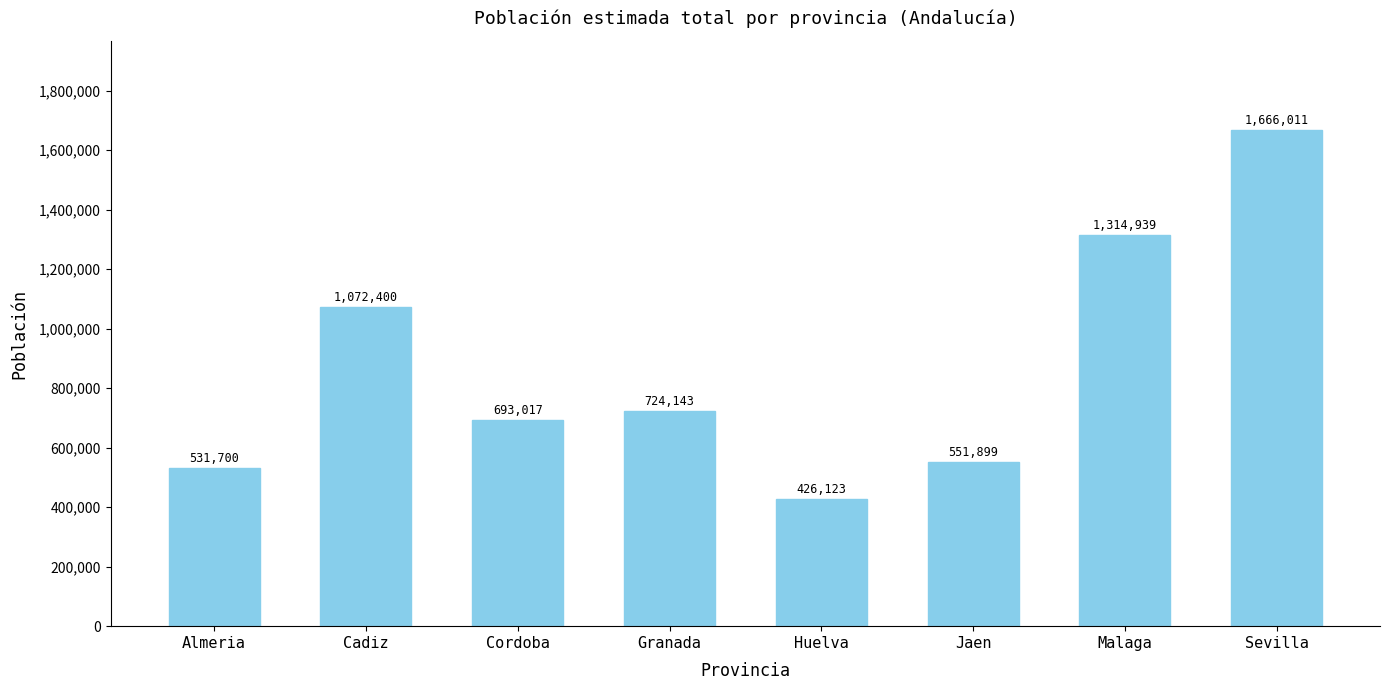

Reading left to right, transcribe all the data shown in this chart.

531700	1072400	693017	724143	426123	551899	1314939	1666011